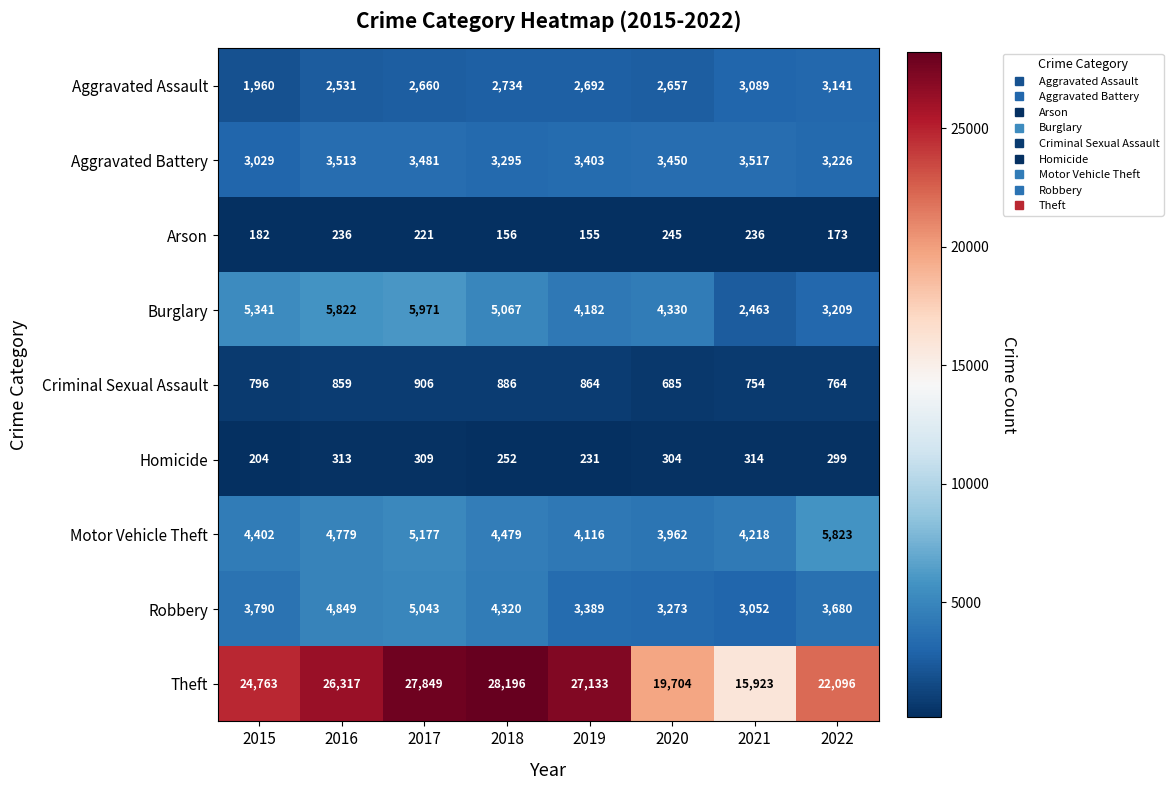

What is the approximate value of Aggravated Assault at 2021, to the nearest 10?

3090